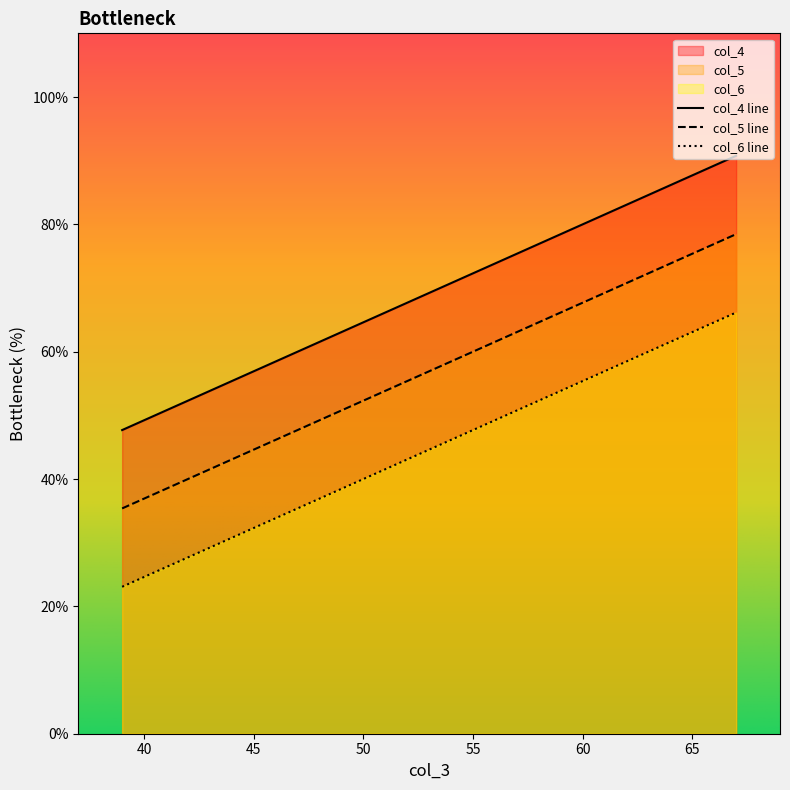

True or false: col_5 and col_6 intersect in this chart.

False